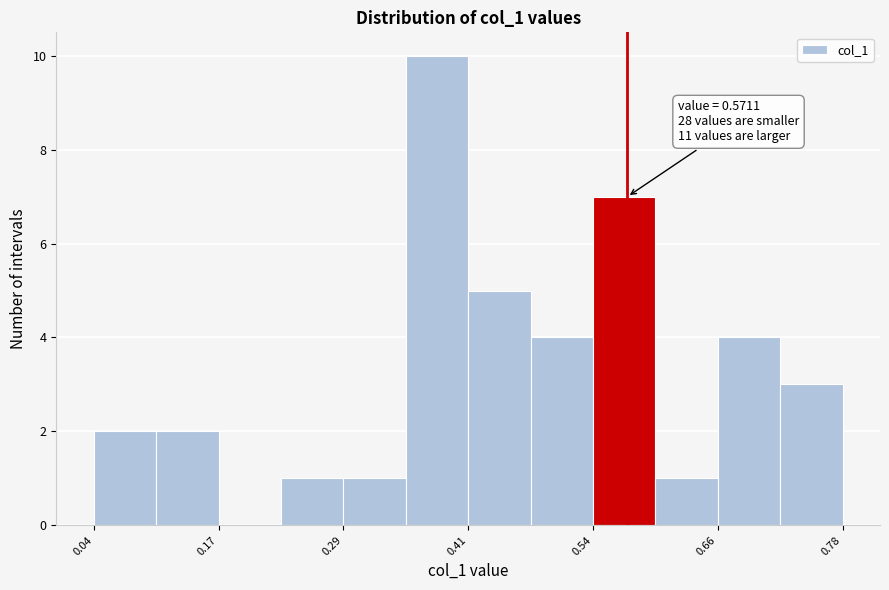

Read against the x-axis, roughly where is the centre of the tallest bar?

0.38